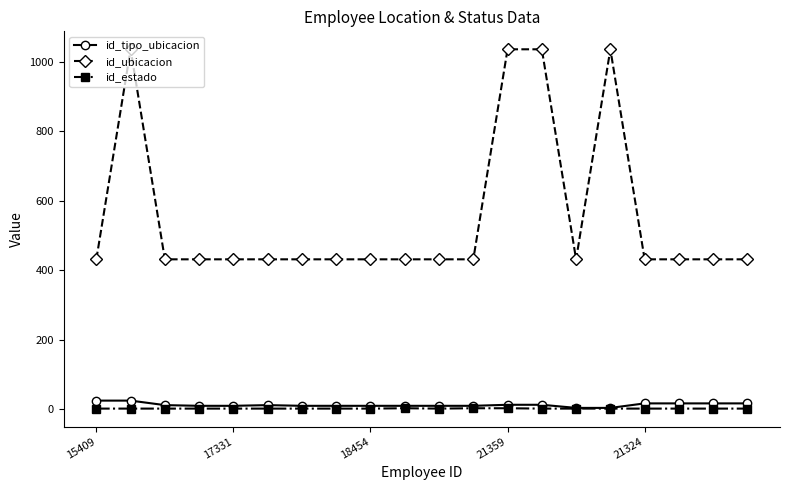

What is the sum of all id_estado values?

23